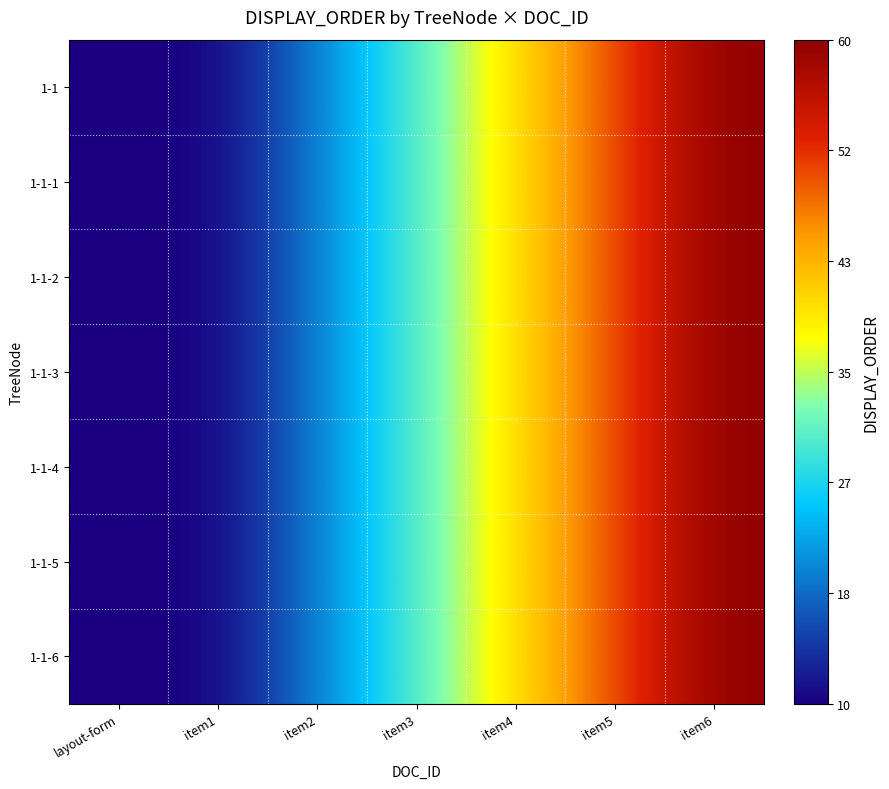

Reading left to right, extract all data points from this chart.

1-1: layout-form=10	item1=10	item2=20	item3=30	item4=40	item5=50	item6=60
1-1-1: layout-form=10	item1=10	item2=20	item3=30	item4=40	item5=50	item6=60
1-1-2: layout-form=10	item1=10	item2=20	item3=30	item4=40	item5=50	item6=60
1-1-3: layout-form=10	item1=10	item2=20	item3=30	item4=40	item5=50	item6=60
1-1-4: layout-form=10	item1=10	item2=20	item3=30	item4=40	item5=50	item6=60
1-1-5: layout-form=10	item1=10	item2=20	item3=30	item4=40	item5=50	item6=60
1-1-6: layout-form=10	item1=10	item2=20	item3=30	item4=40	item5=50	item6=60